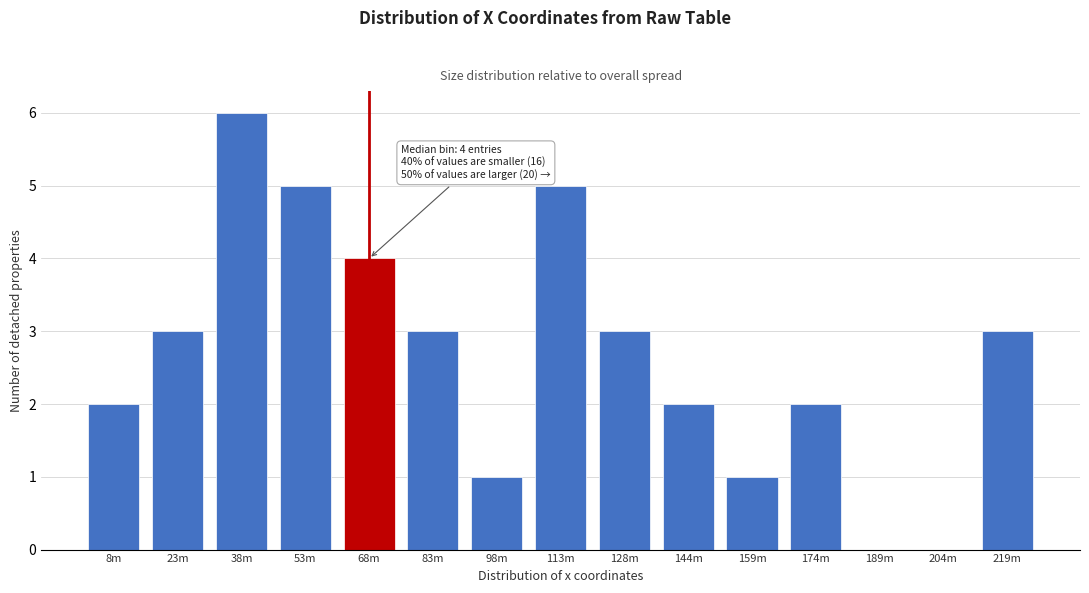

Reading right to left, what are all the values shown in this chart?

219m=3	204m=0	189m=0	174m=2	159m=1	144m=2	128m=3	113m=5	98m=1	83m=3	68m=4	53m=5	38m=6	23m=3	8m=2